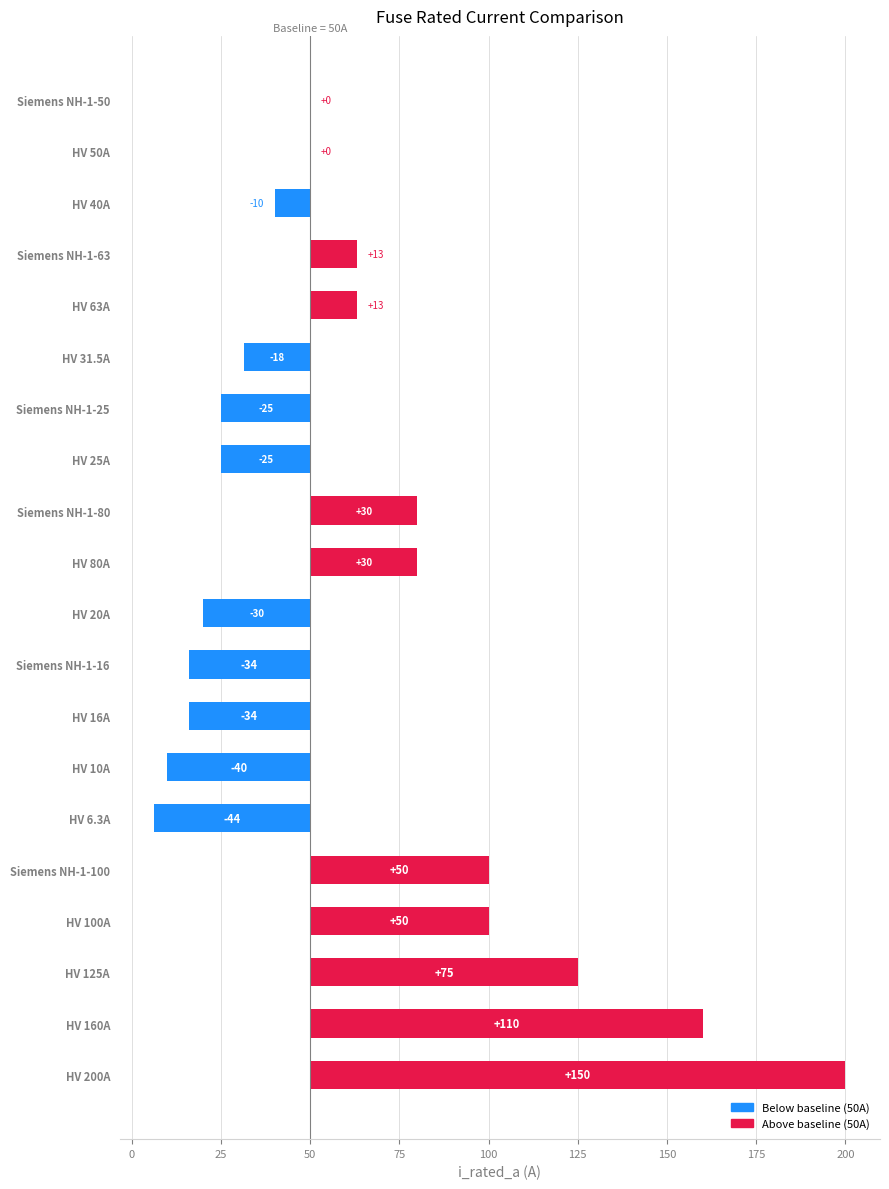

What is the sum of the values at Siemens NH-1-16 and Siemens NH-1-63?

79.0